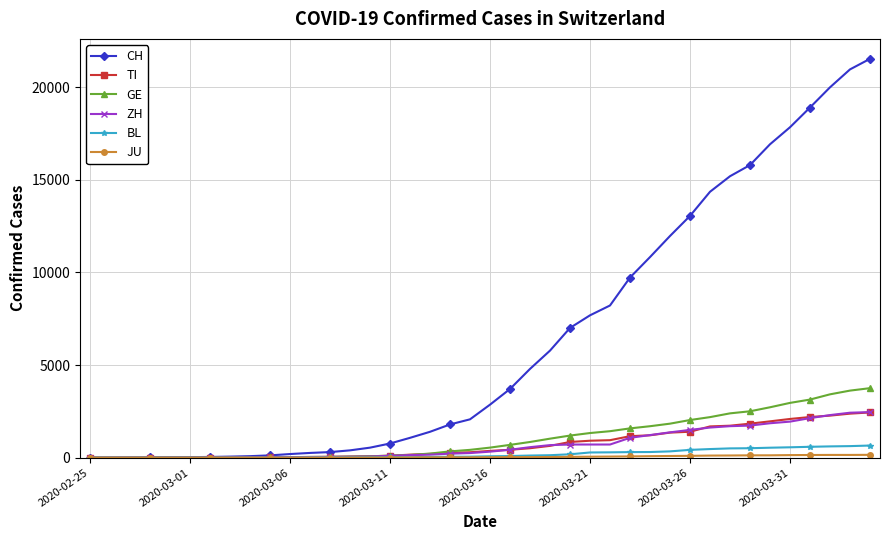

What is the difference between the maximum and minimum values in the GE series?

3753